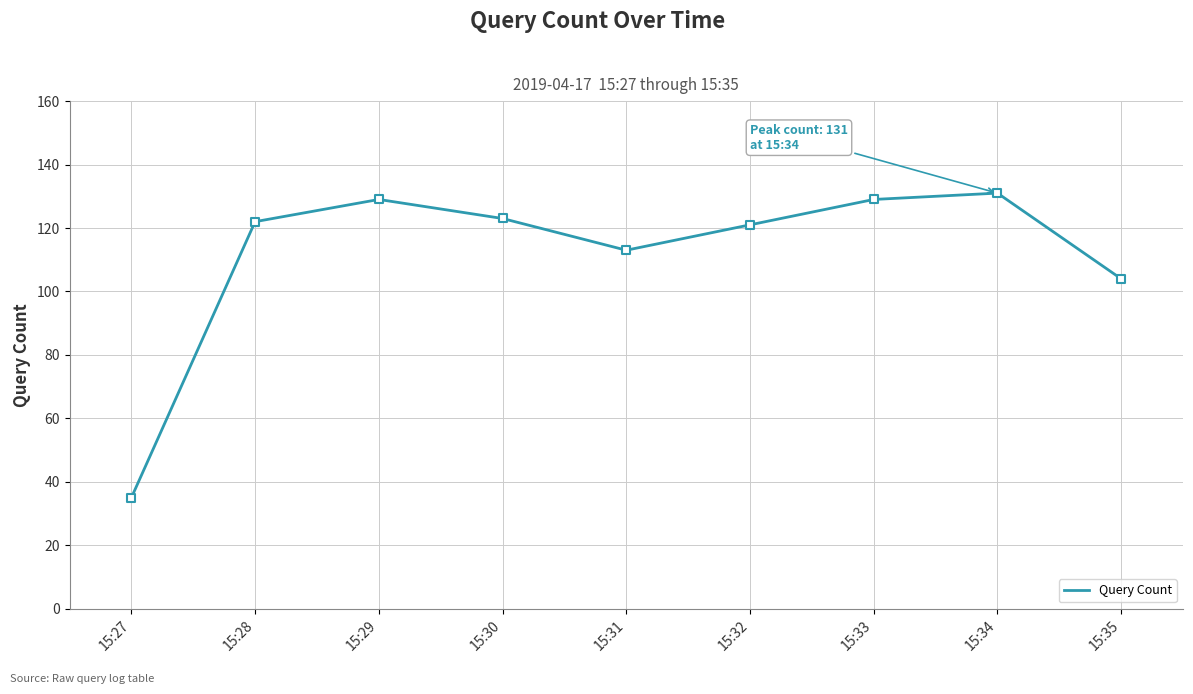

Which has a higher value, 15:27 or 15:31?

15:31